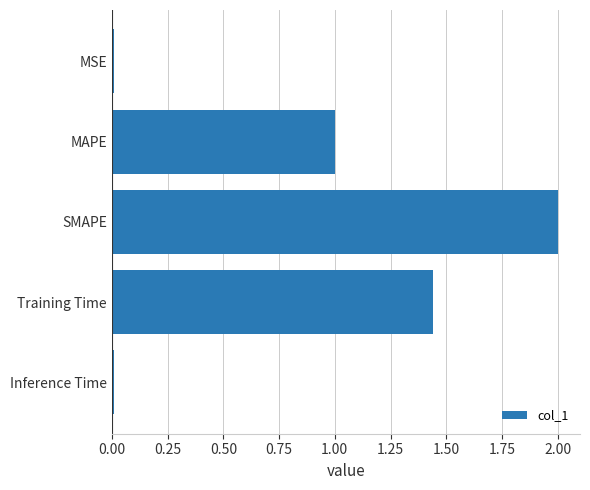

Which category has the highest value across all series?

SMAPE